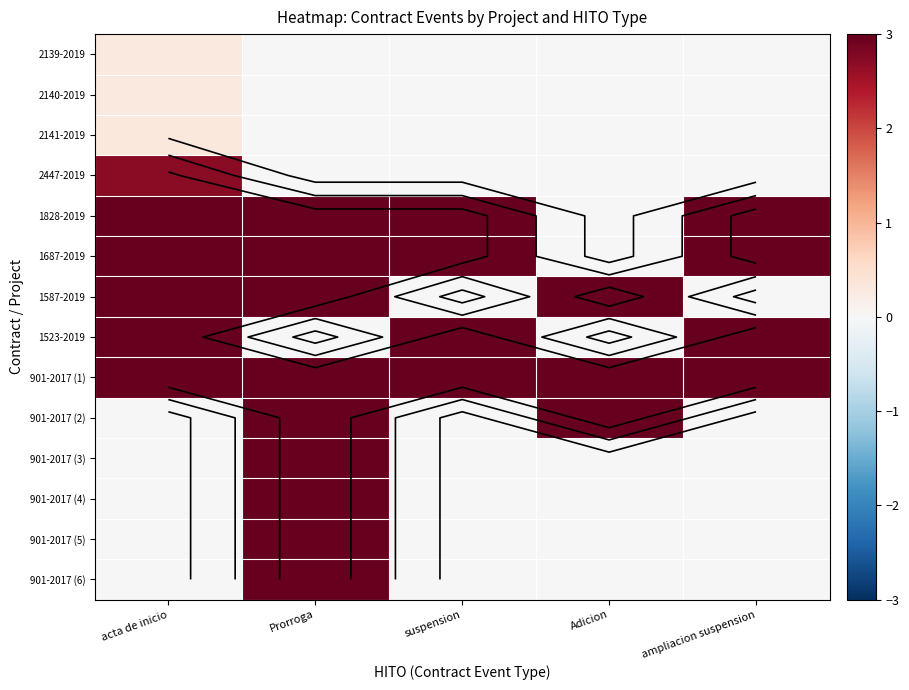

Which series changed the most between Prorroga and suspension?

901-2017 (2)